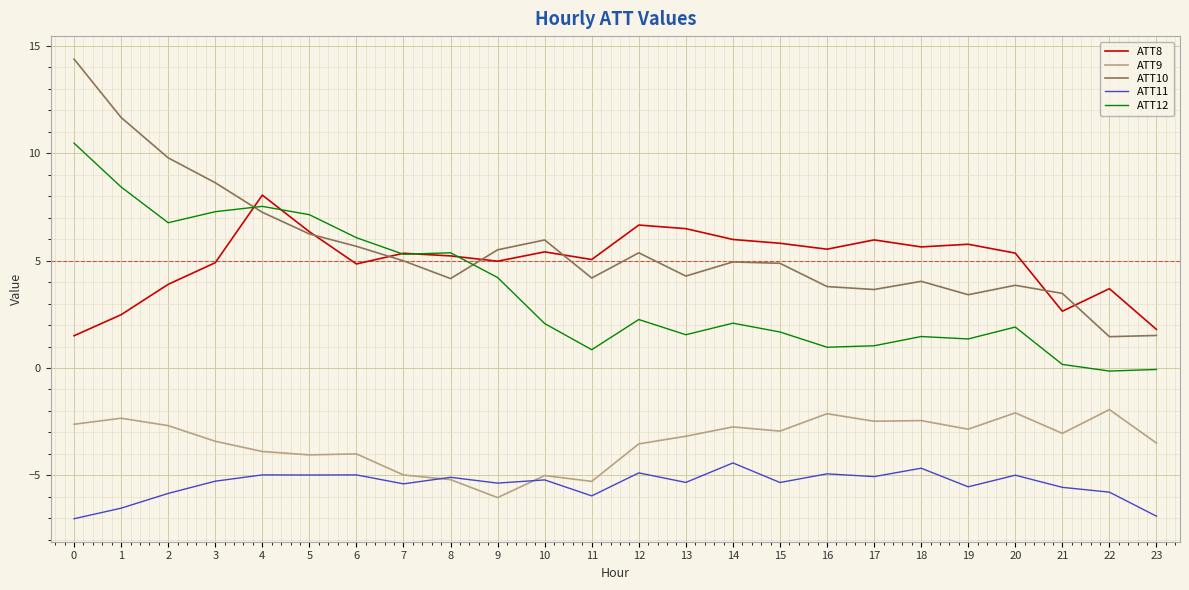

Which series has the widest spread of values?

ATT10